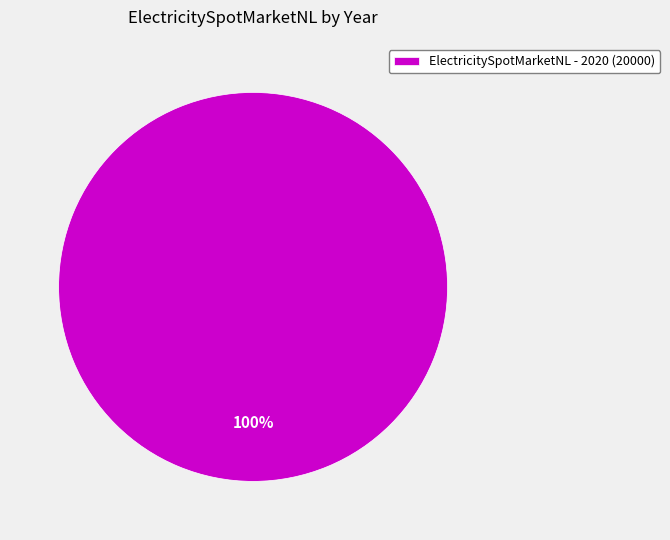

To the nearest percent, what percentage of the pie is ElectricitySpotMarketNL - 2020 (20000)?

100%